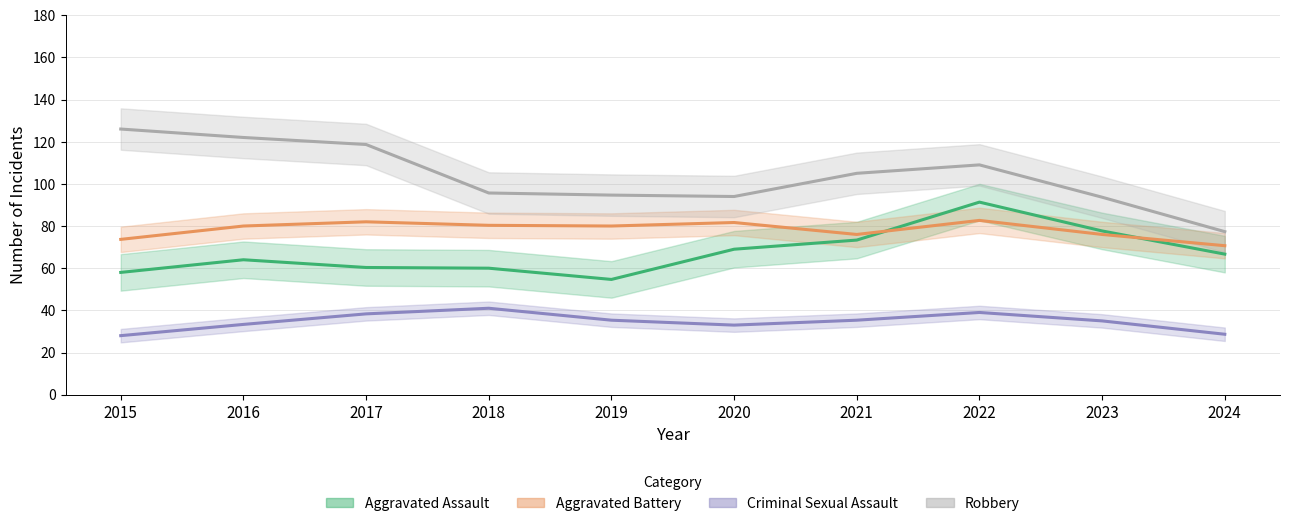

What is the value of the Aggravated Battery point at the 5th from the left?

80.0